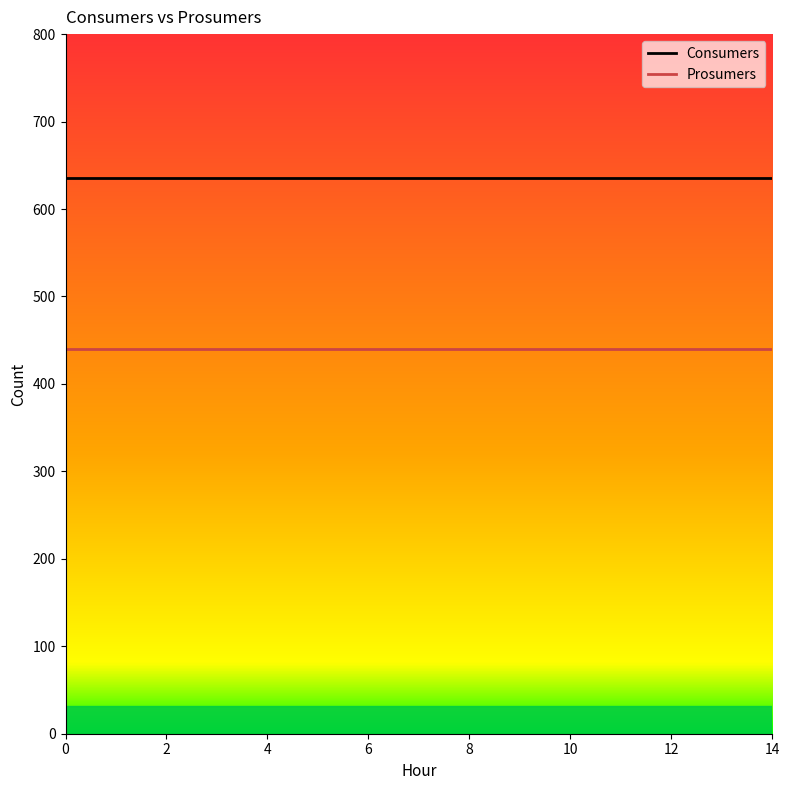

Reading left to right, extract all data points from this chart.

Consumers: 635	635	635	635	635	635	635	635	635	635	635	635	635	635	635
Prosumers: 440	440	440	440	440	440	440	440	440	440	440	440	440	440	440